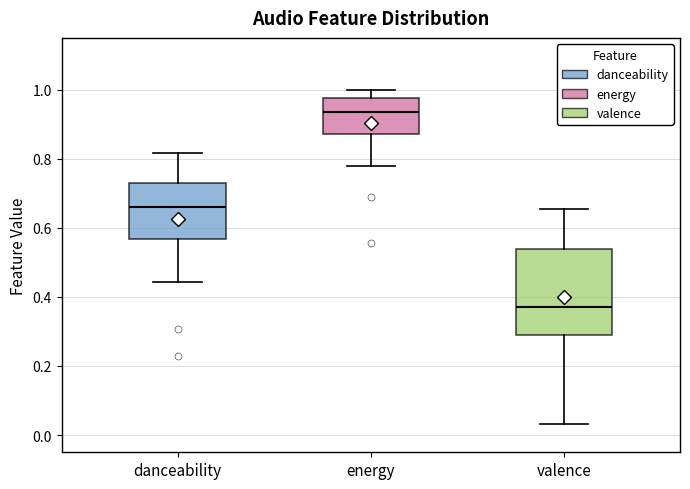

Reading left to right, read every box against the y-axis: the position of its median line, the range the box covers, and the ends of its whiskers. The values are not printed on the chart, so give them approximately, as read against the axis.

danceability: median 0.66, box 0.56 to 0.74, whiskers 0.44 to 0.82
energy: median 0.94, box 0.88 to 0.98, whiskers 0.78 to 1.00
valence: median 0.38, box 0.28 to 0.54, whiskers 0.04 to 0.66